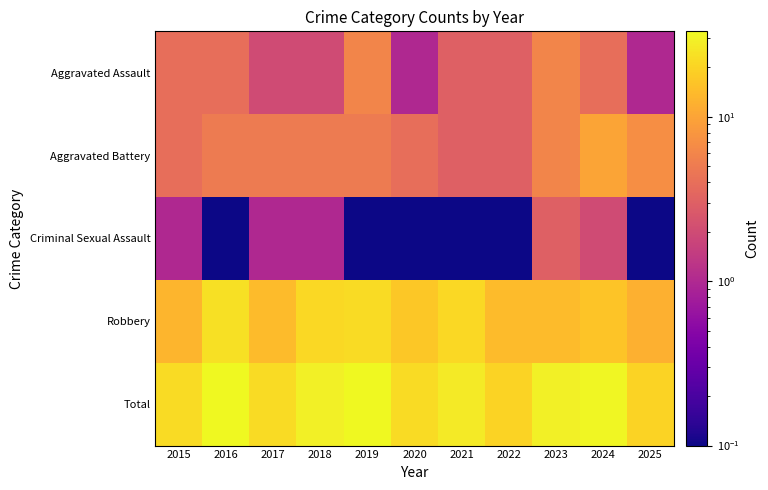

At which category is the sum across all series the highest?

2016